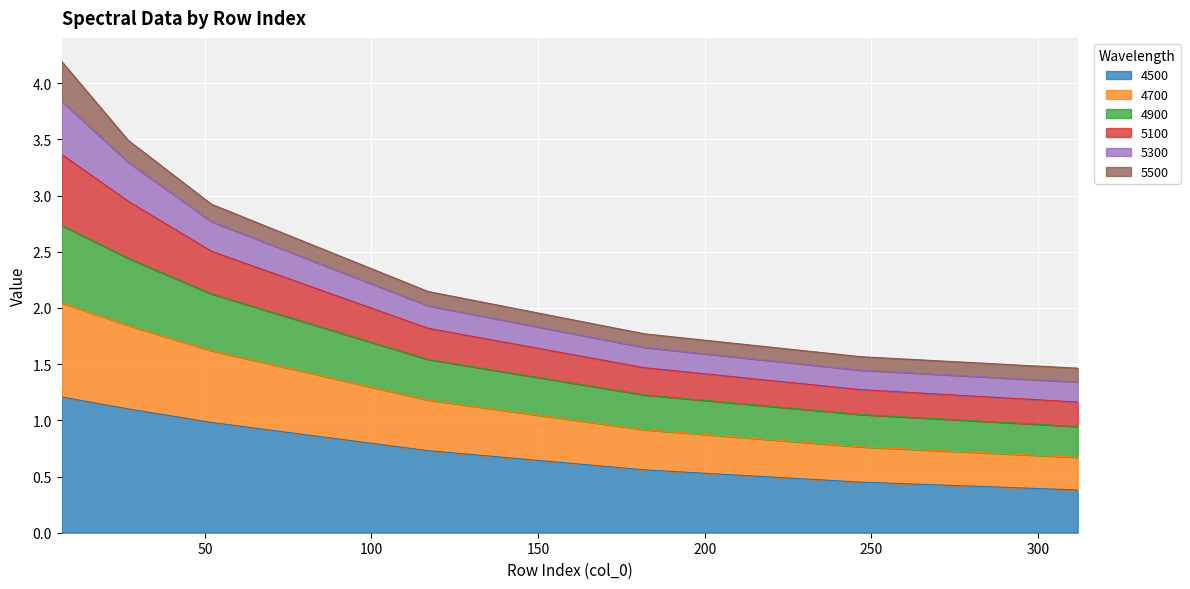

The 5100 series shows 2.2 at 312. True or false?

False